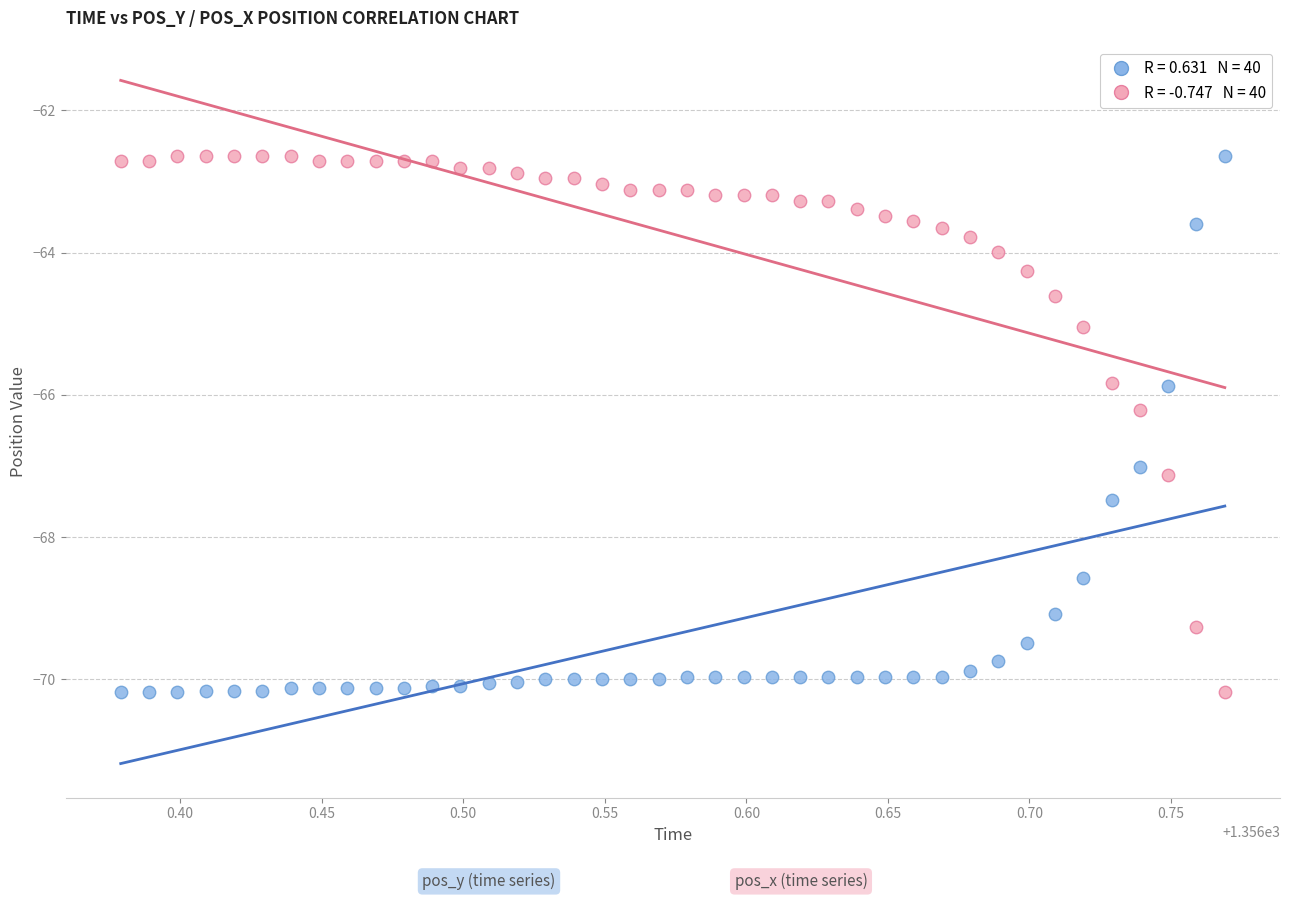

Across all data points, what is the range of X values (max minus min)?

0.4